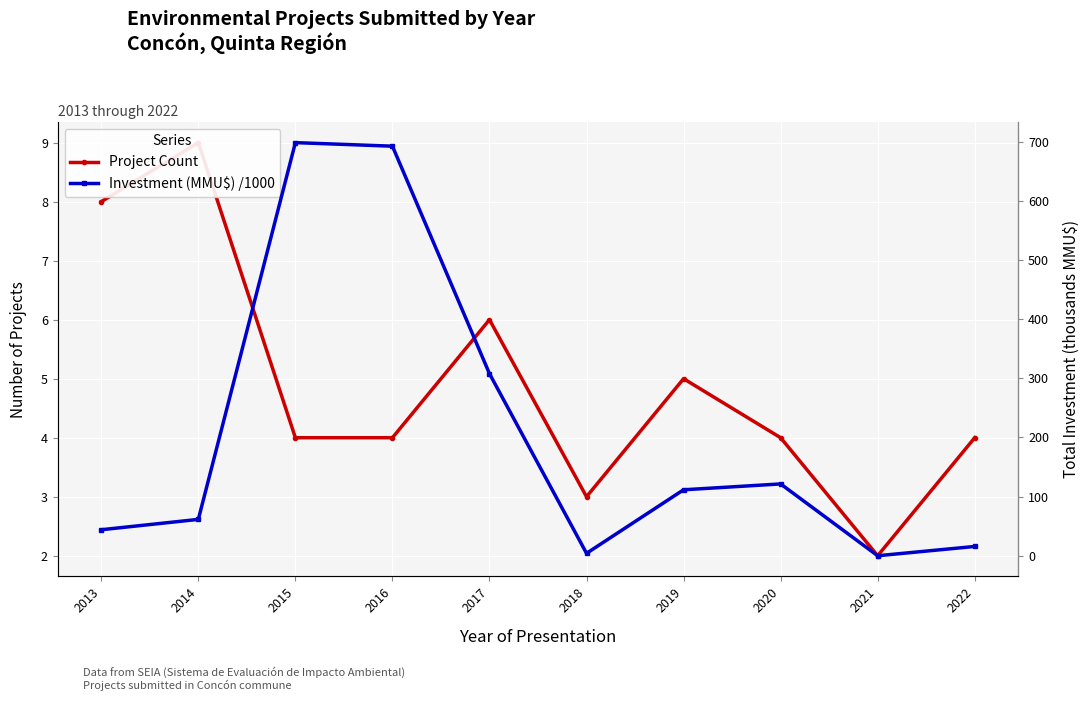

True or false: Project Count has a value of 8.0 at 2013.

True